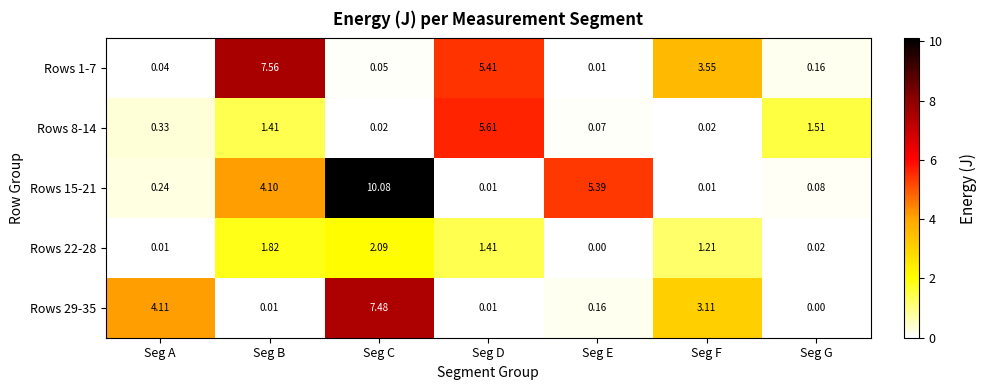

Which series has the widest spread of values?

Rows 15-21